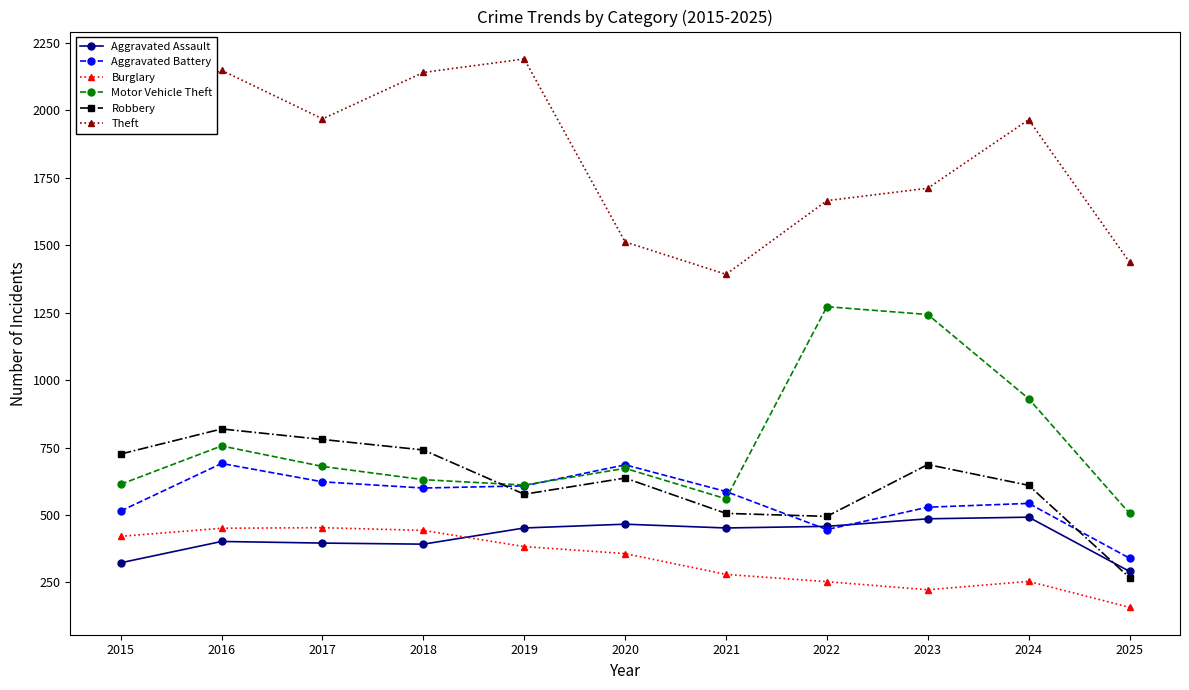

How many data points in Theft are less than 1965?

5